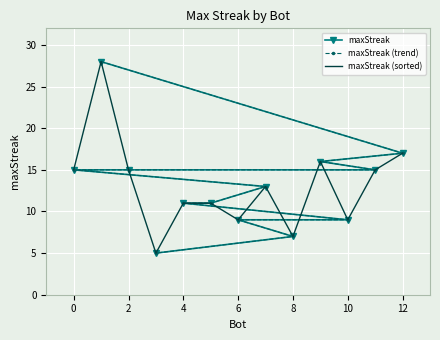

The value of maxStreak (sorted) at 6 is 9. True or false?

True